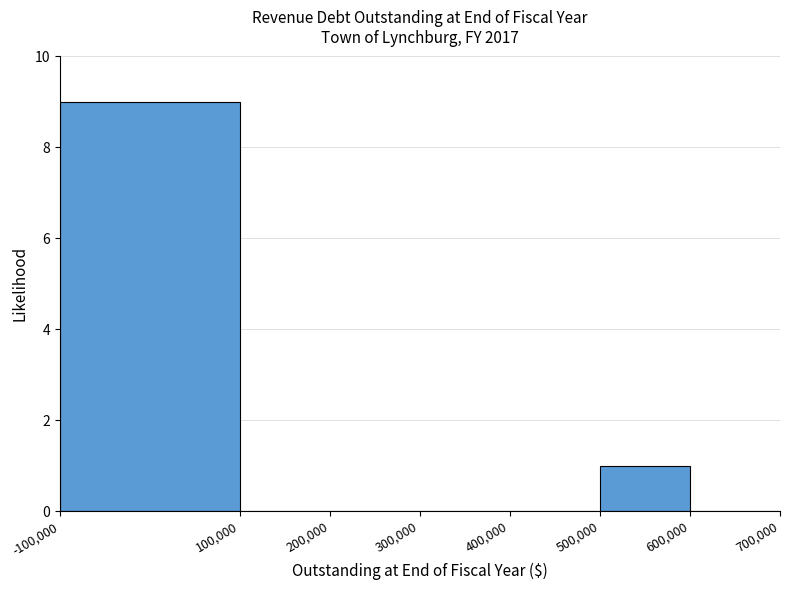

Reading left to right, transcribe this chart: for each bar, give the range it covers on the x-axis and its height. The values are not printed on the chart, so give them approximately, as read against the axis.

-100,000 to 100,000: 9
100,000 to 200,000: 0
200,000 to 300,000: 0
300,000 to 400,000: 0
400,000 to 500,000: 0
500,000 to 600,000: 1
600,000 to 700,000: 0